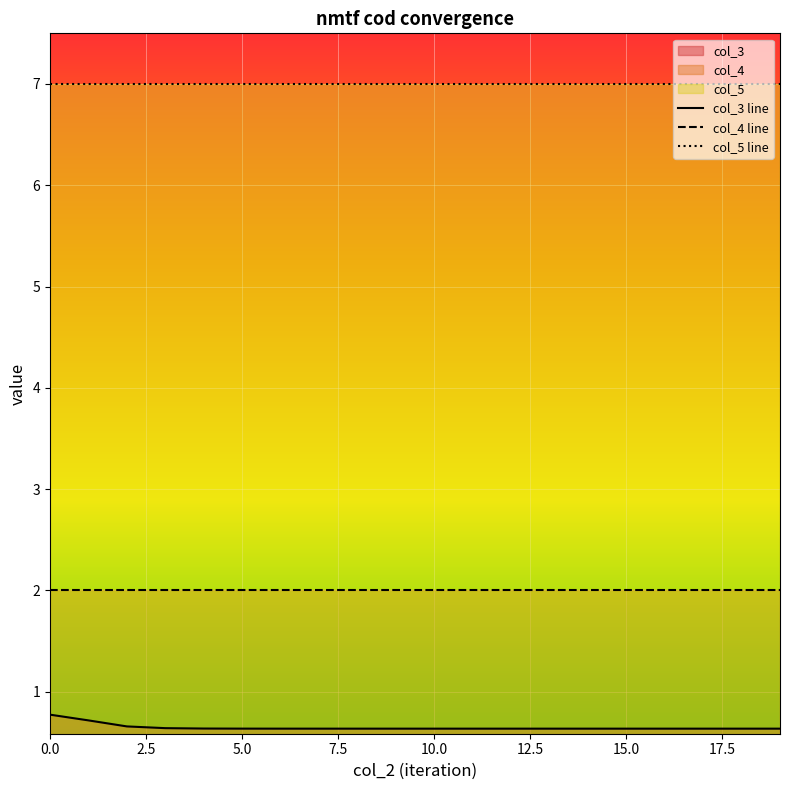

True or false: col_5 line has more than 2 points higher than both neighbors.

False